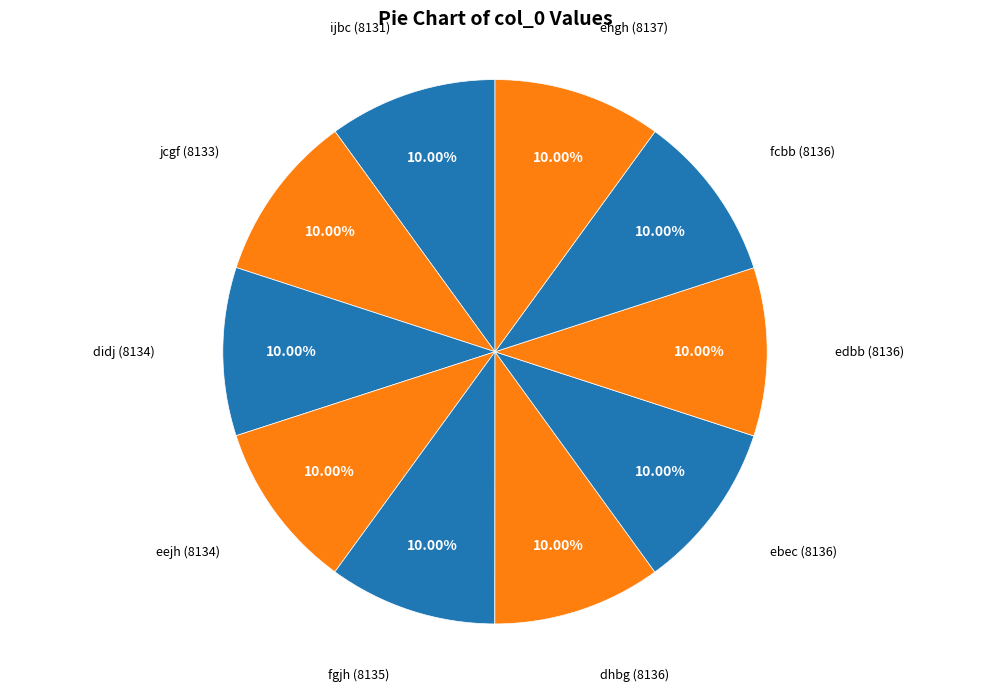

Which slice is the largest?

ehgh